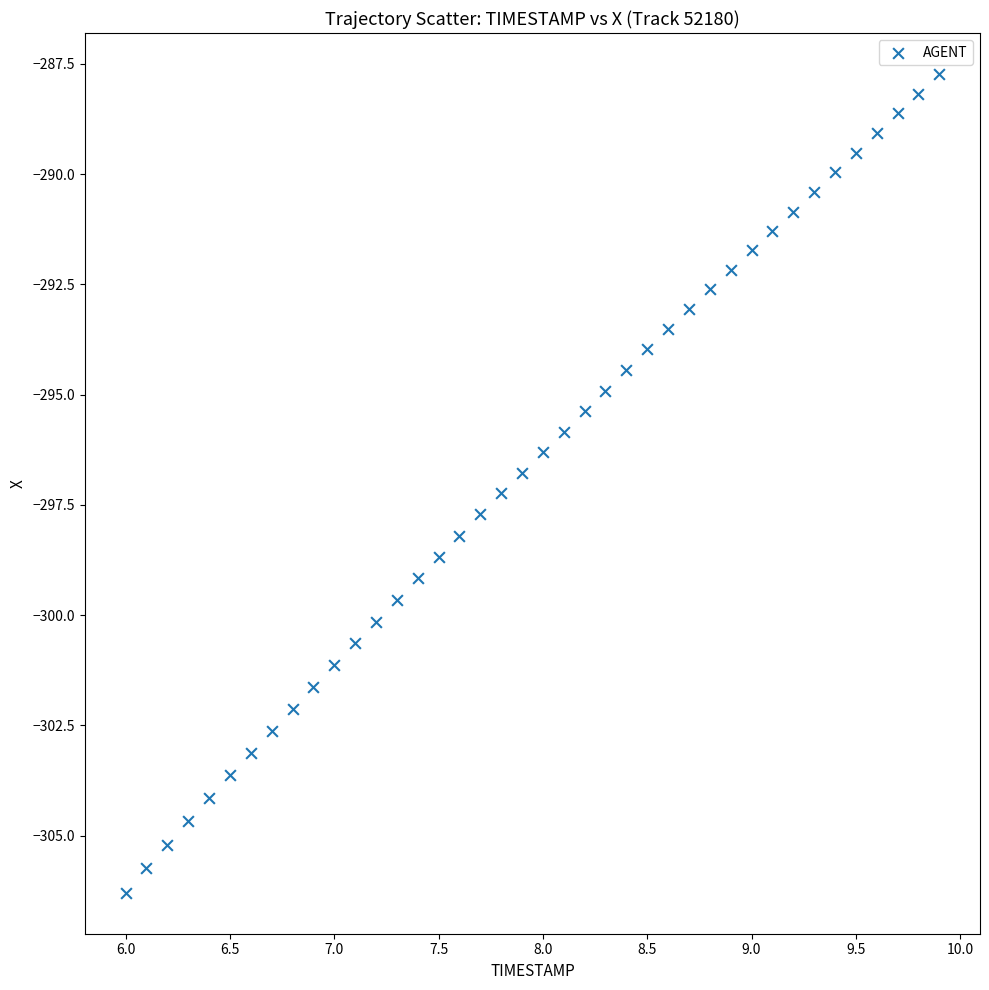

What is the range of Y values (max minus min)?

18.6